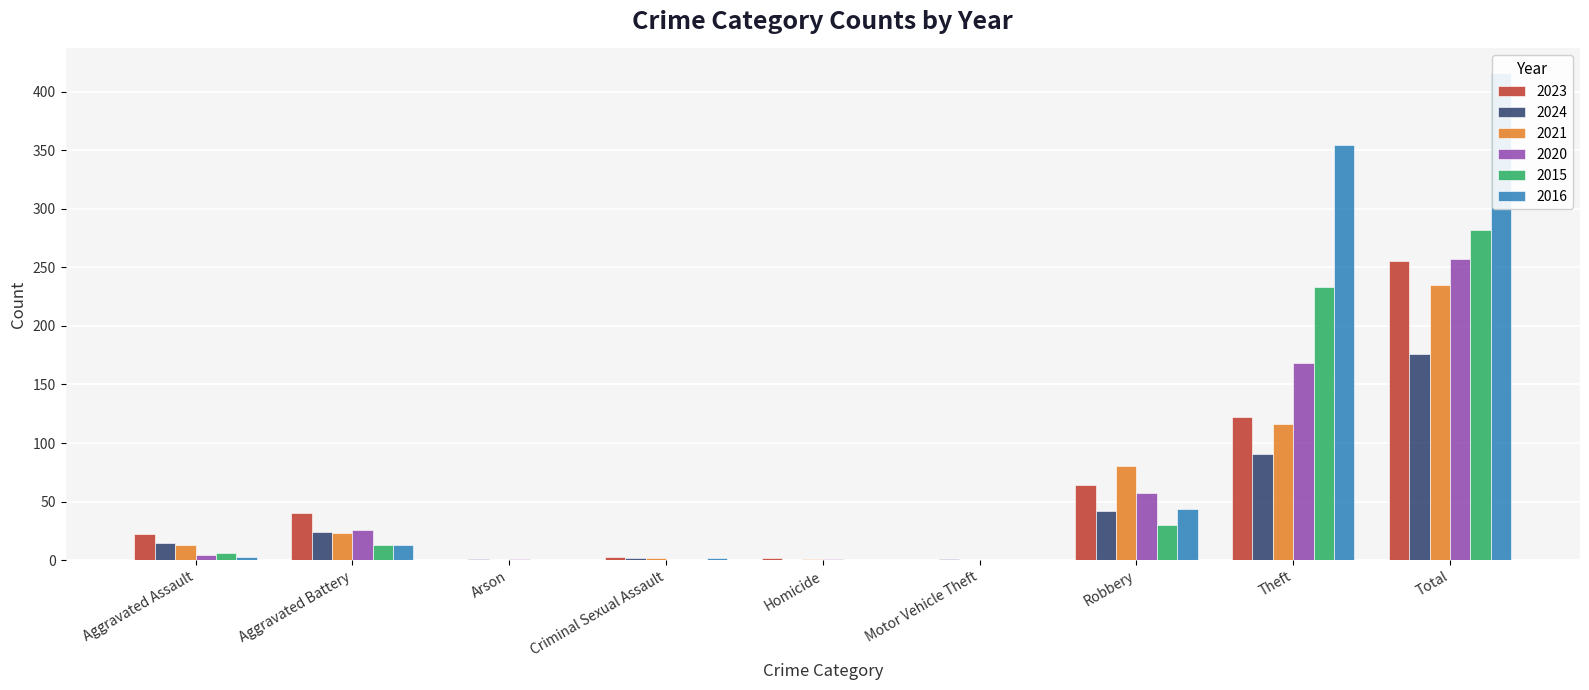

At Arson, list the series in order from smallest to largest.

2023, 2021, 2015, 2016, 2024, 2020